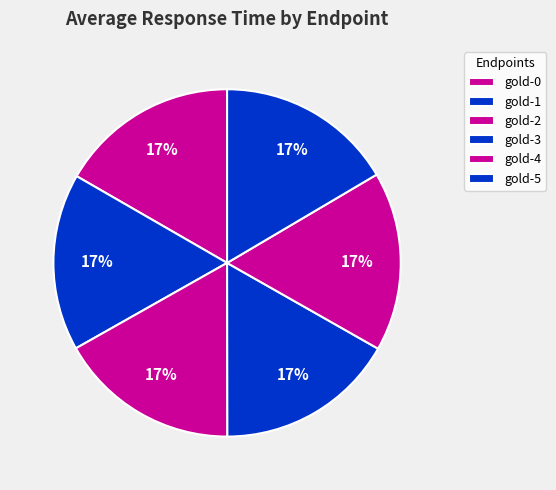

Which category has the smallest portion of the pie?

gold-1